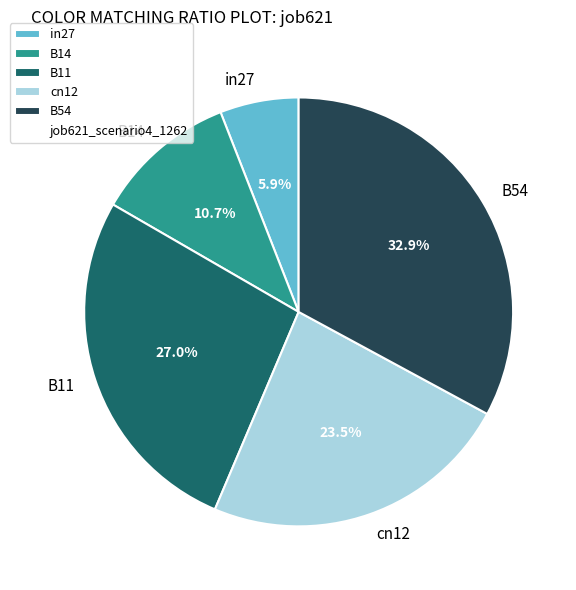

Does cn12 represent more than half of the total?

No